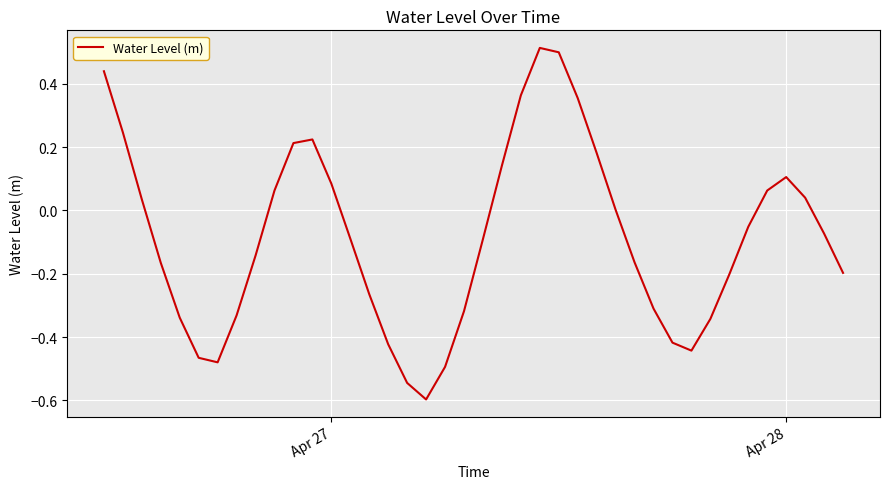

What is the smallest value displayed?

-0.6